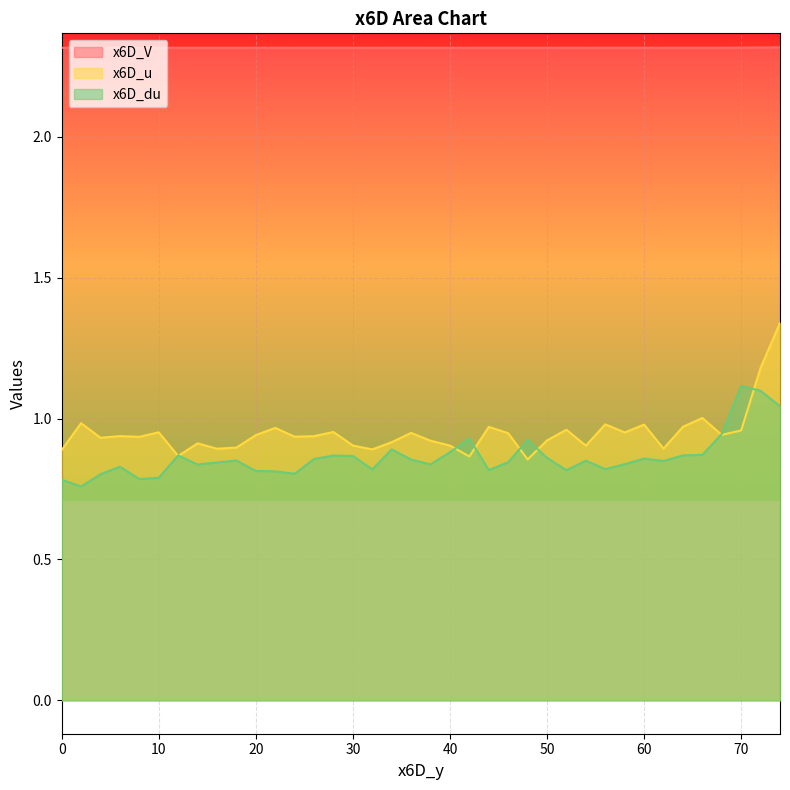

Between 64 and 66, which series saw the biggest shift?

x6D_u